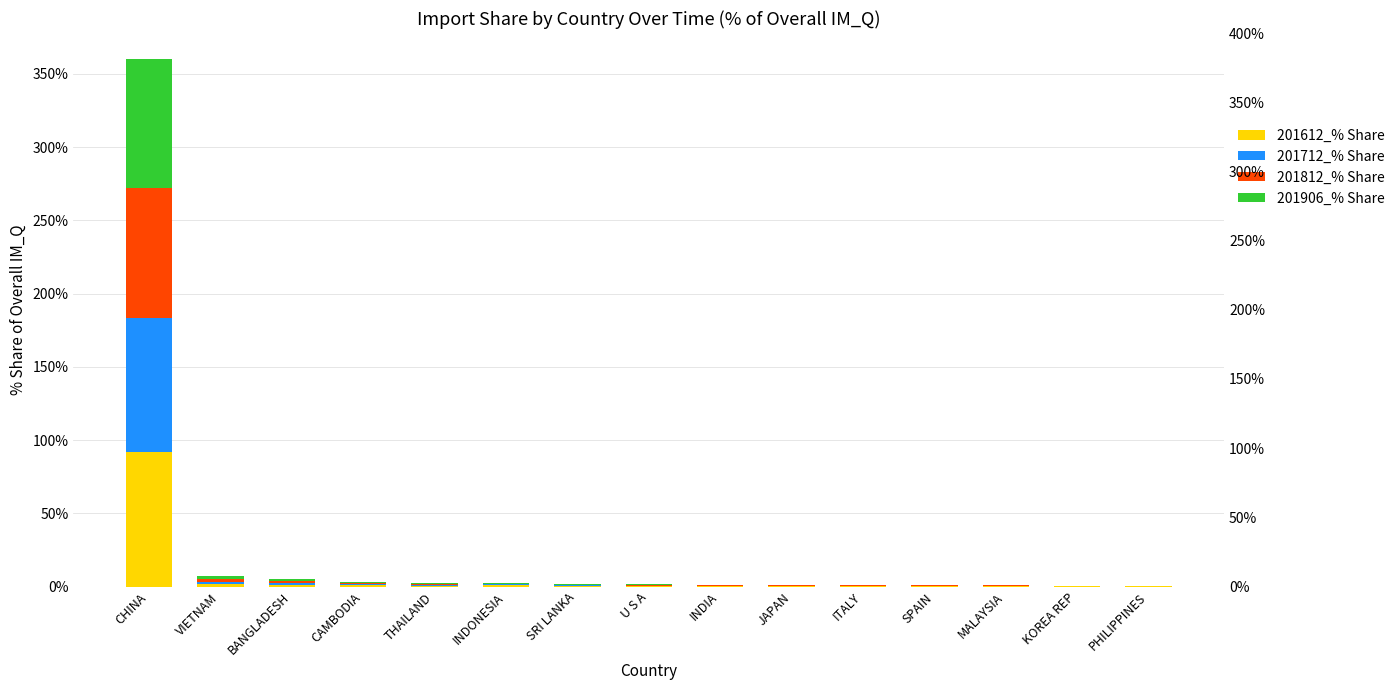

What is the sum of all 201812_% Share values?

97.7